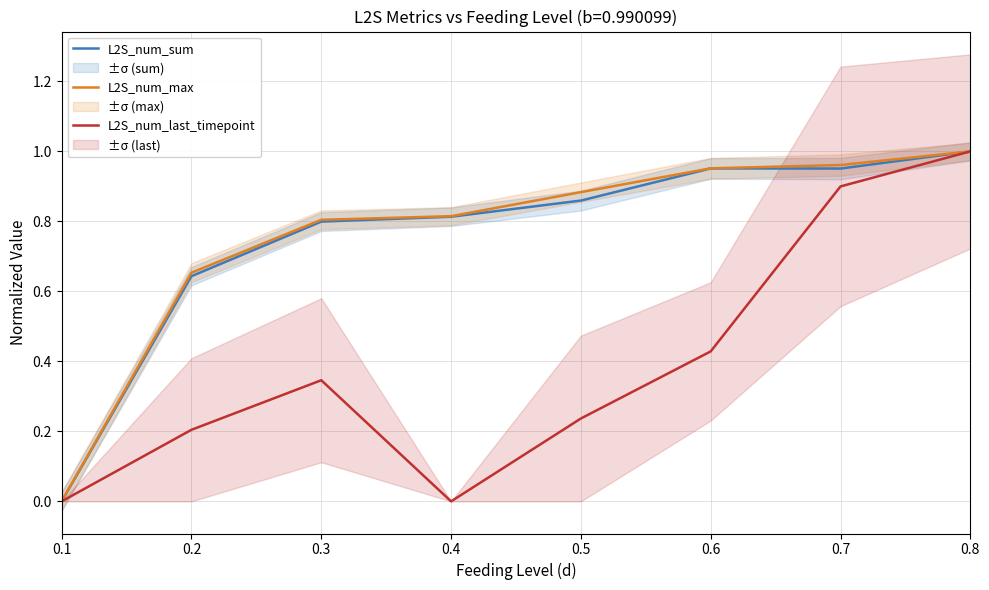

Which series has the largest range (max minus min)?

L2S_num_sum